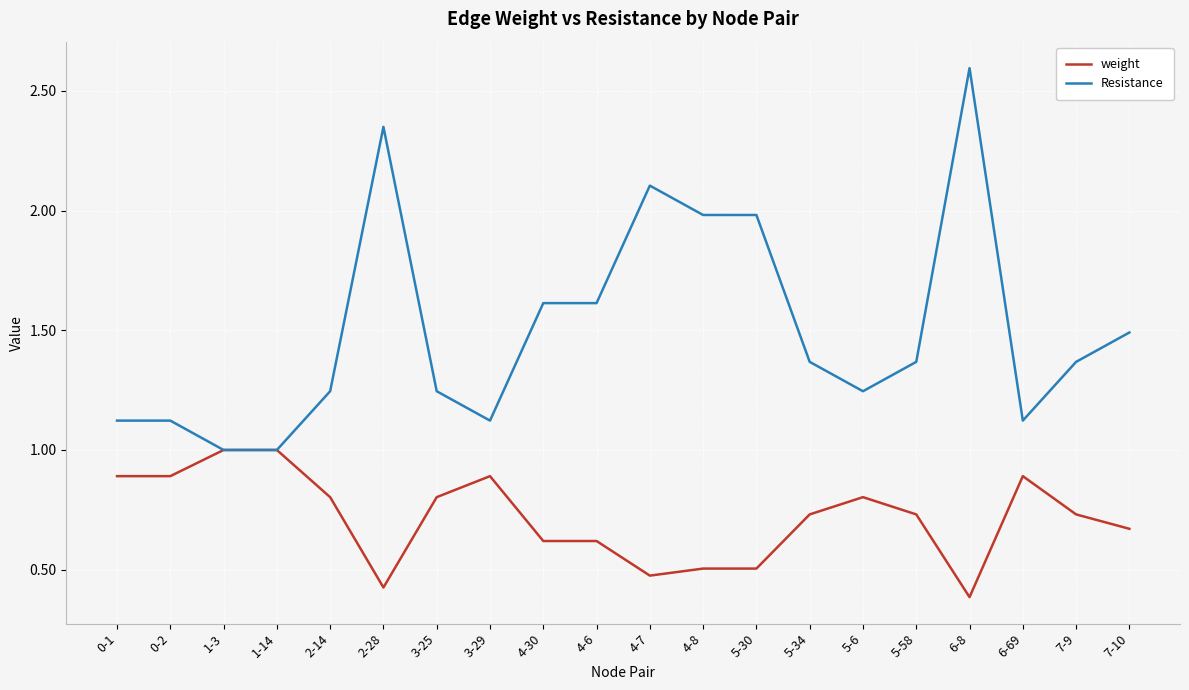

Is the value of weight at 7-10 greater than the value of Resistance at 2-14?

No